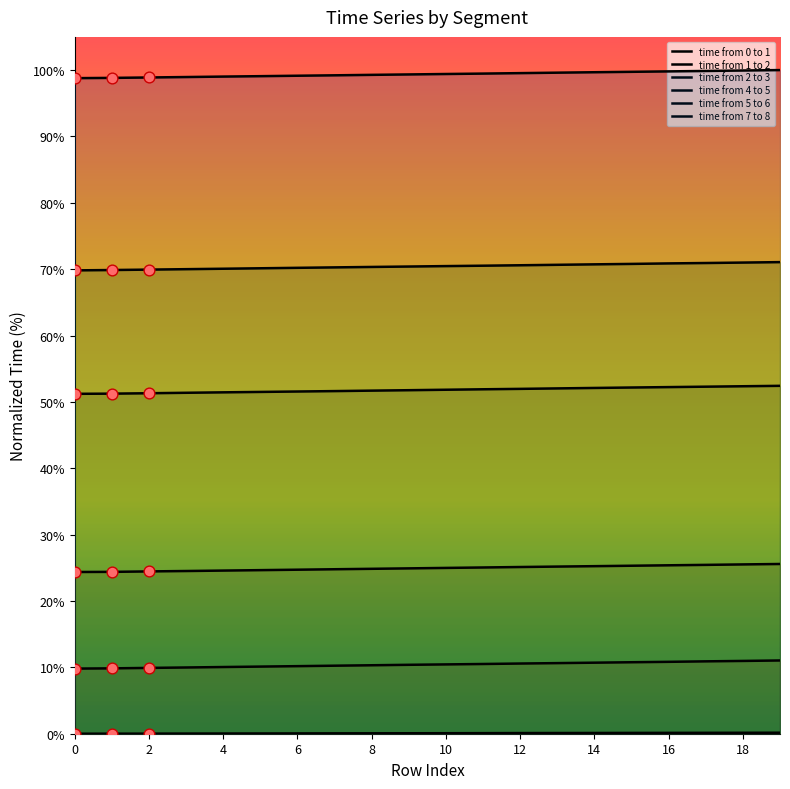

What are all the series names shown in the legend?

time from 0 to 1, time from 1 to 2, time from 2 to 3, time from 4 to 5, time from 5 to 6, time from 7 to 8